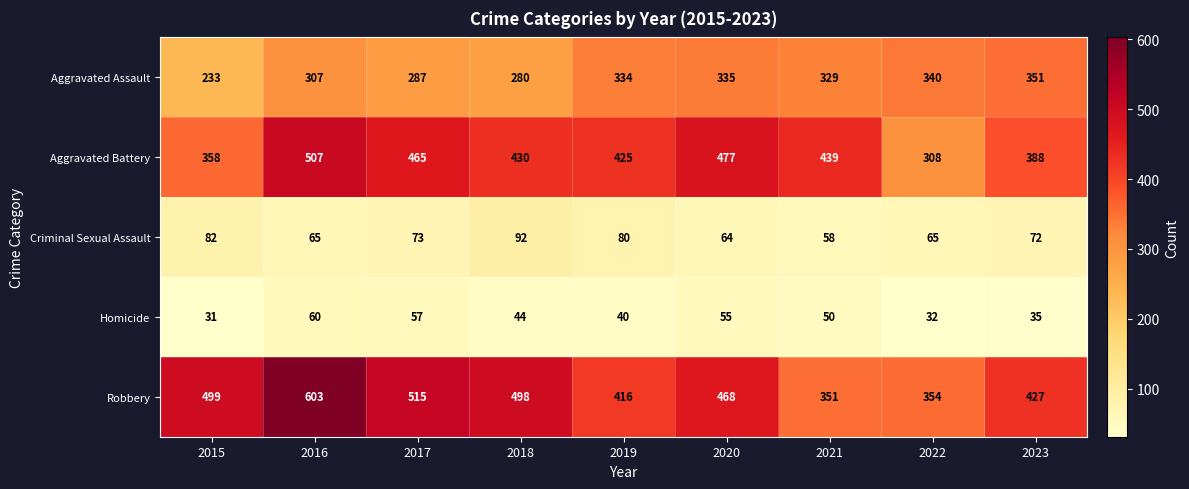

At 2023, list the series in order from smallest to largest.

Homicide, Criminal Sexual Assault, Aggravated Assault, Aggravated Battery, Robbery